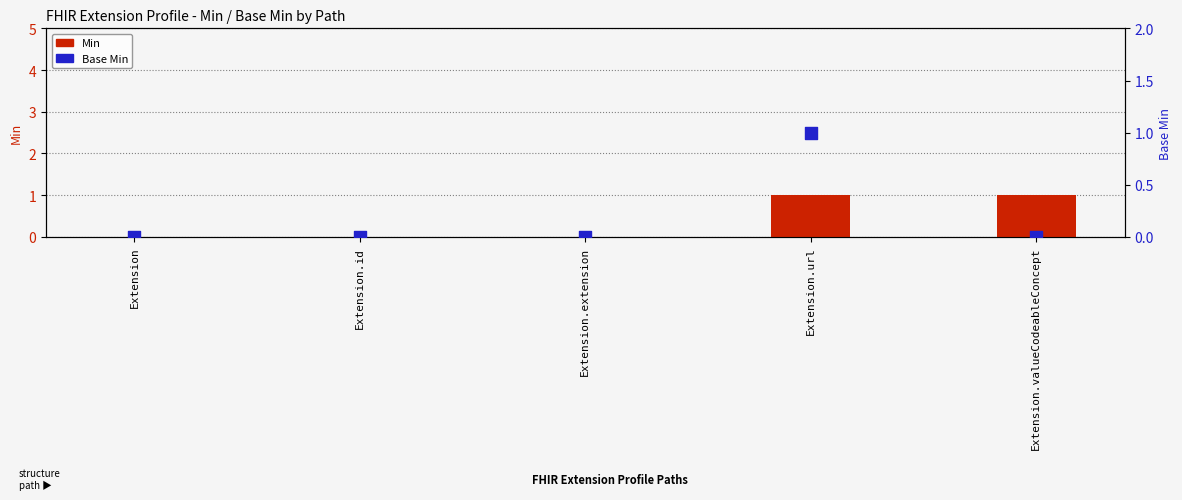

Which series contains the lowest Y value?

Min